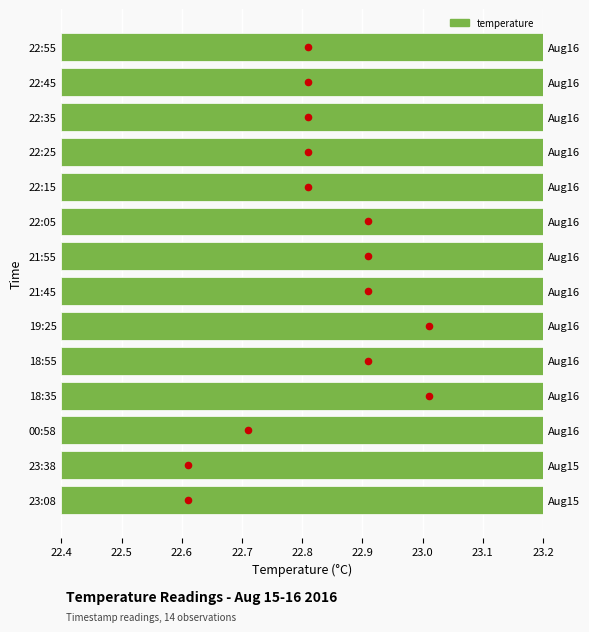

Which has a higher value, 22:35 or 22:25?

22:35